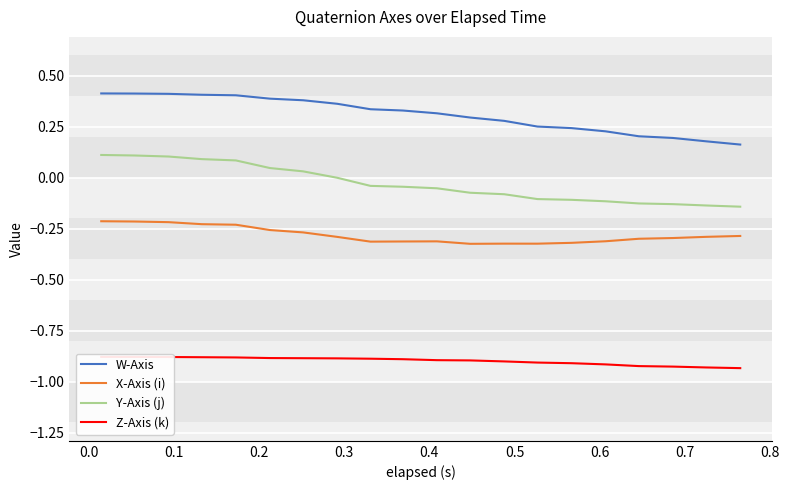

True or false: Y-Axis (j) and W-Axis cross at least once.

False